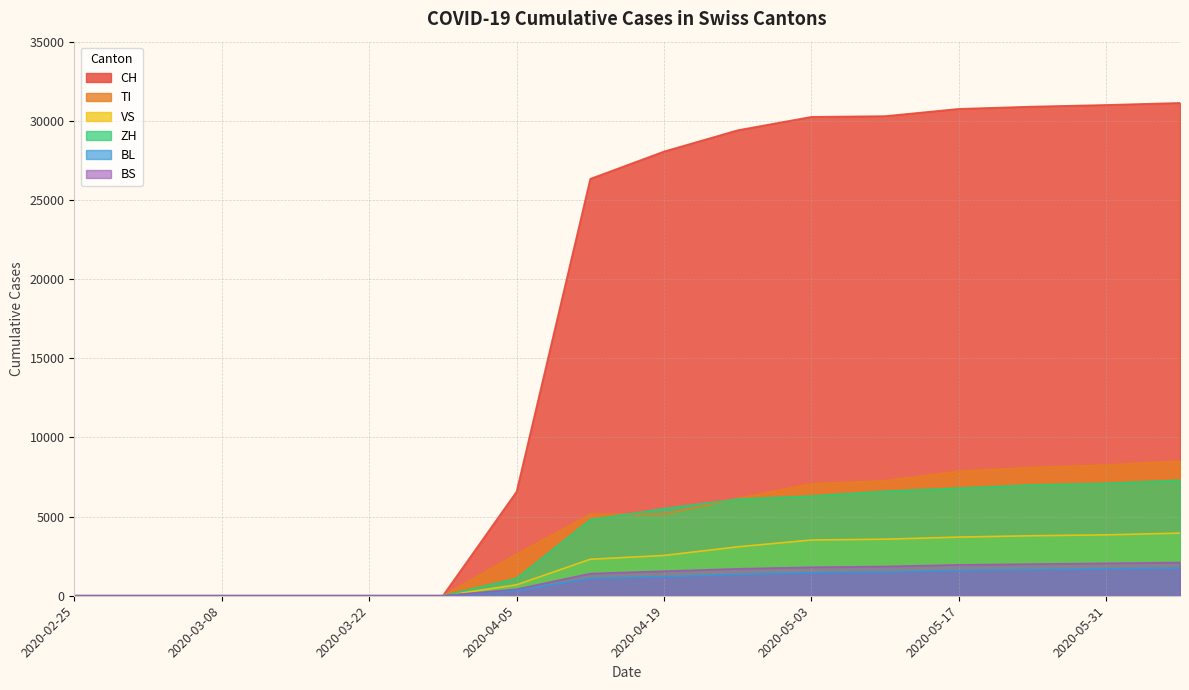

Which series has the largest total across all categories?

CH